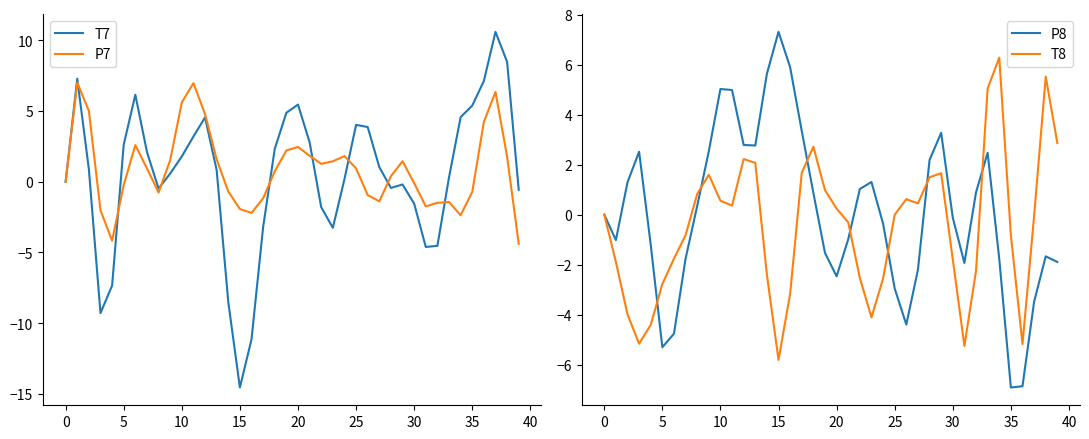

The value of T8 at 5 is -4.2. True or false?

False